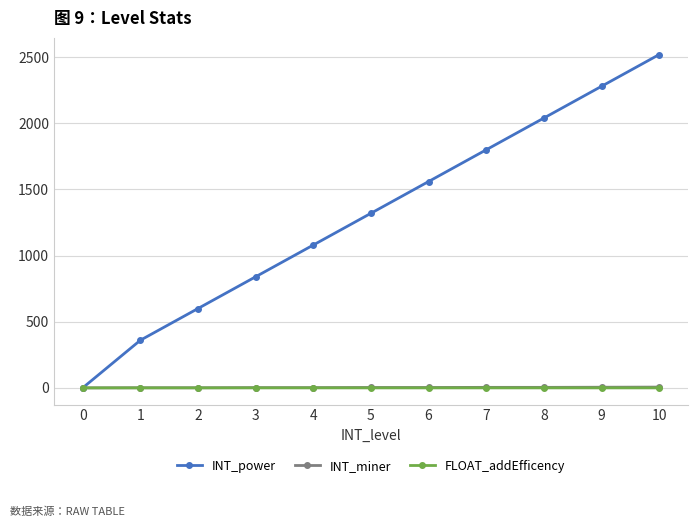

What is the sum of all INT_miner values?

31.0